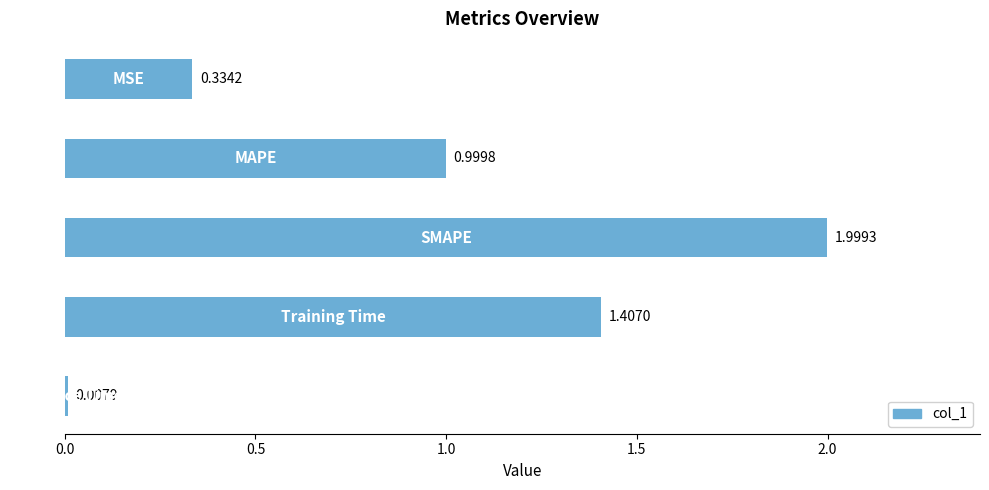

What is the average value?

0.9